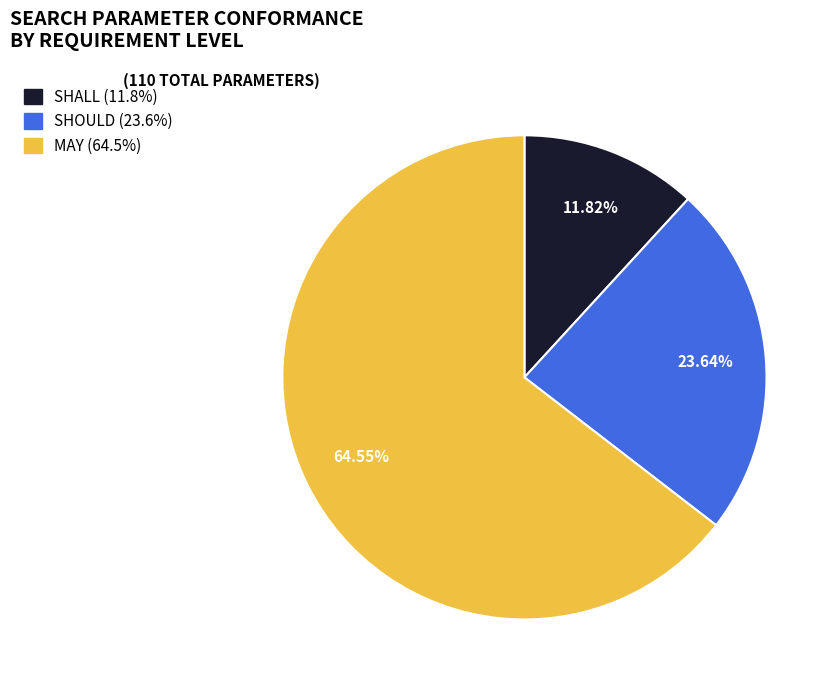

What is the ratio of the value at MAY to the value at SHOULD?

2.7